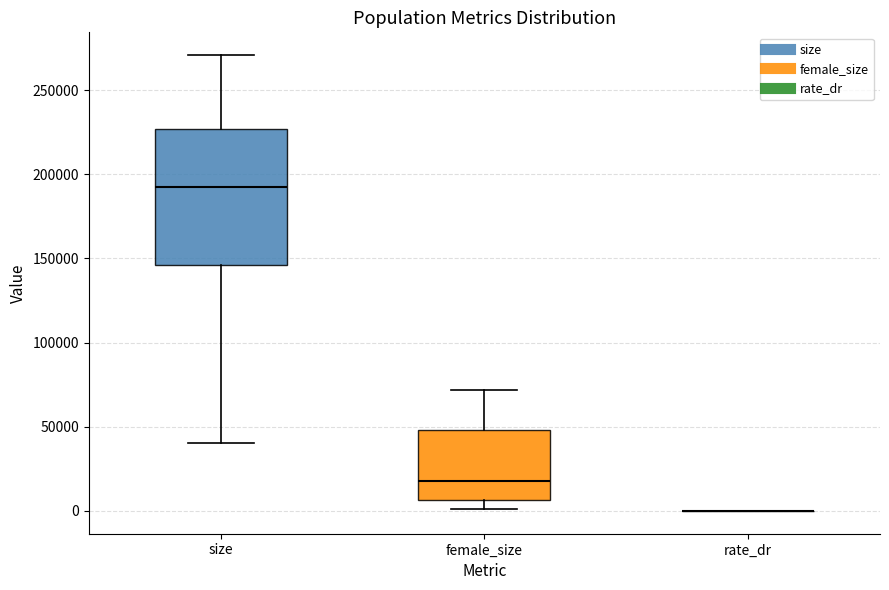

Comparing the boxes themselves (not the whiskers), which one is the tallest?

size